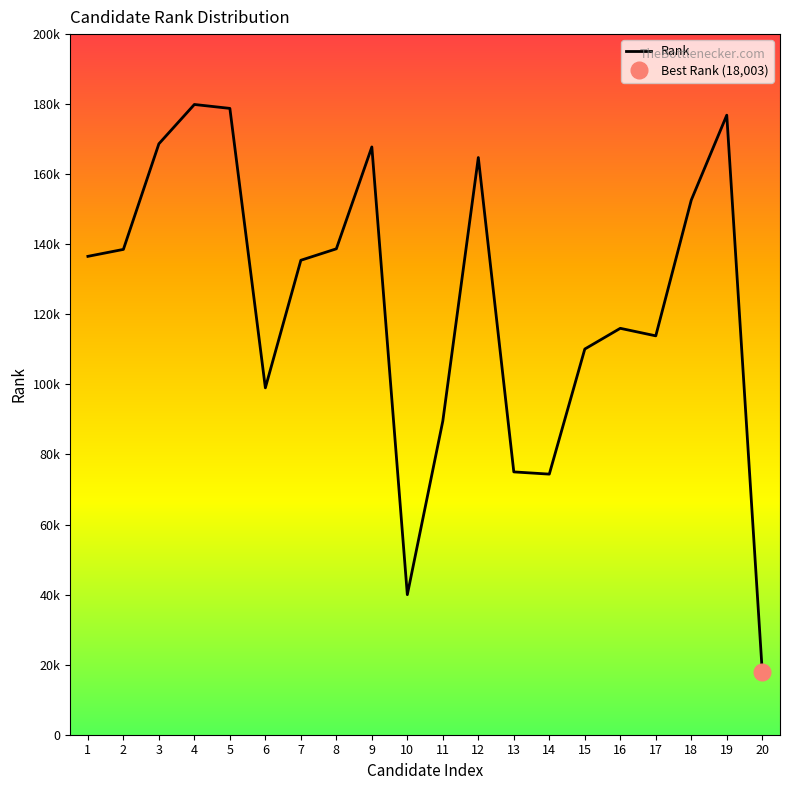

What is the value of the 9th point from the left?

167789